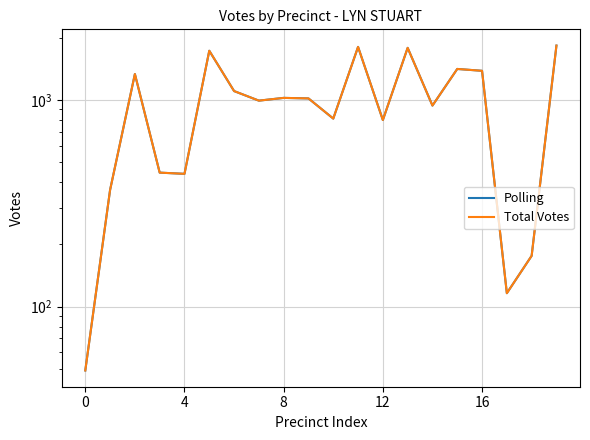

The value of Polling at 8 is 1024. True or false?

True